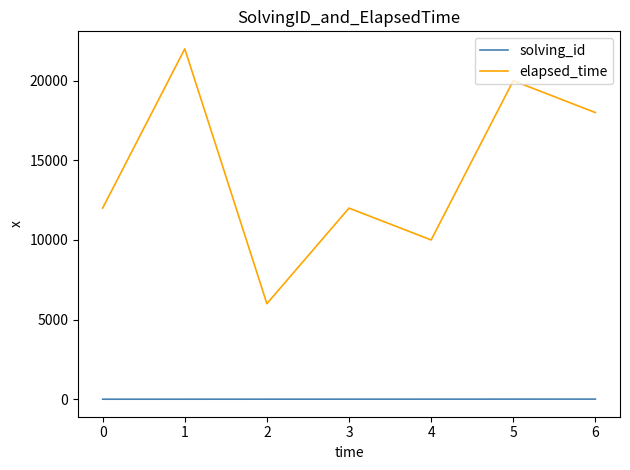

What is the difference between the maximum and second lowest values in the elapsed_time series?

12000